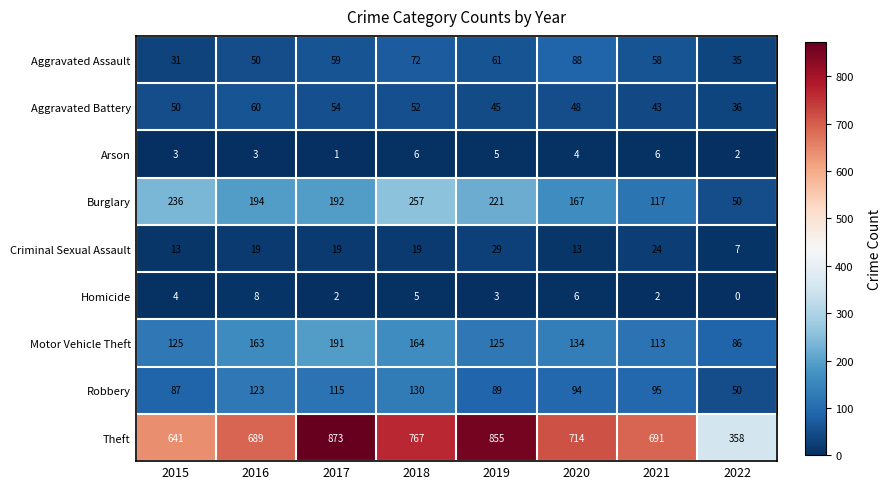

What is the difference between the Burglary values at 2017 and 2019?

29